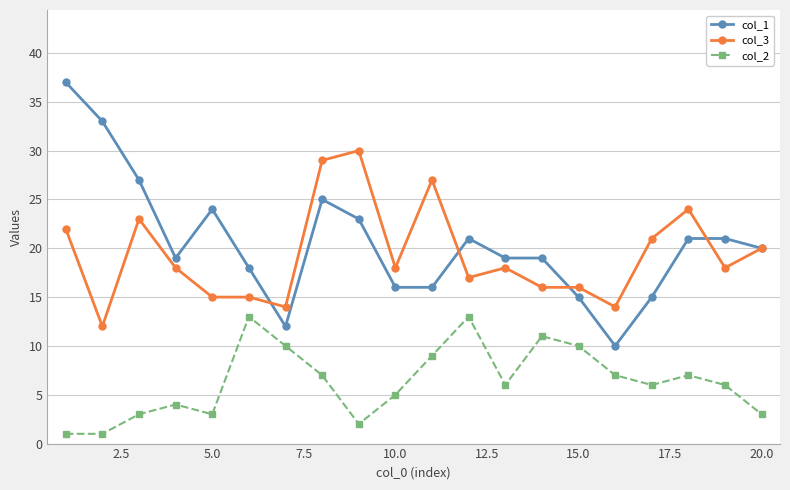

Which series has the largest range (max minus min)?

col_1